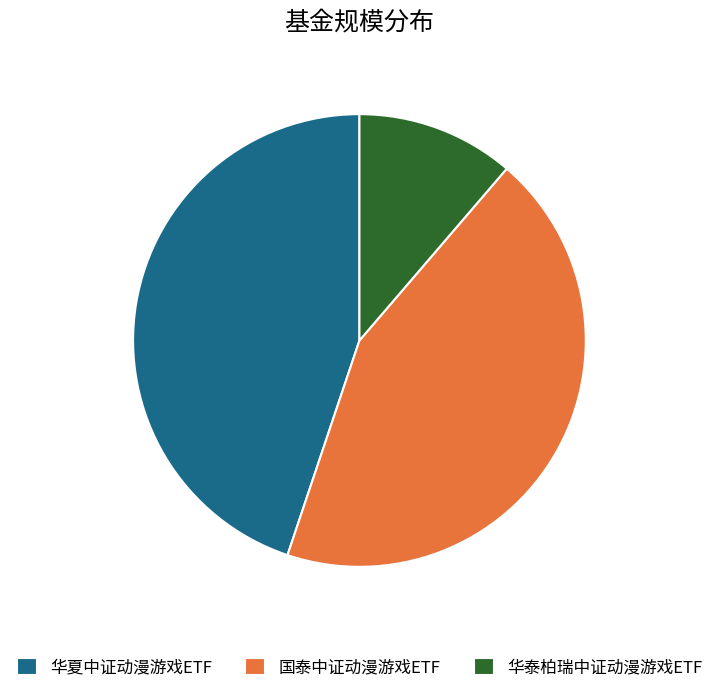

Rank the categories by value from highest to lowest.

华夏中证动漫游戏ETF, 国泰中证动漫游戏ETF, 华泰柏瑞中证动漫游戏ETF